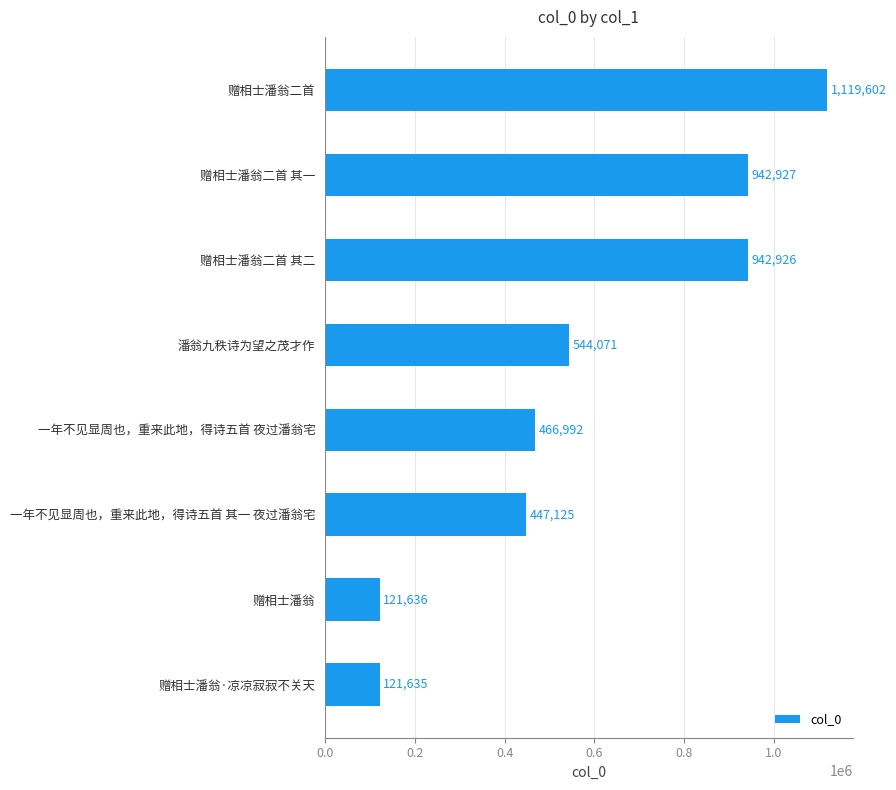

Rank the categories by value from highest to lowest.

赠相士潘翁二首, 赠相士潘翁二首 其一, 赠相士潘翁二首 其二, 潘翁九秩诗为望之茂才作, 一年不见显周也，重来此地，得诗五首 夜过潘翁宅, 一年不见显周也，重来此地，得诗五首 其一 夜过潘翁宅, 赠相士潘翁, 赠相士潘翁·凉凉寂寂不关天